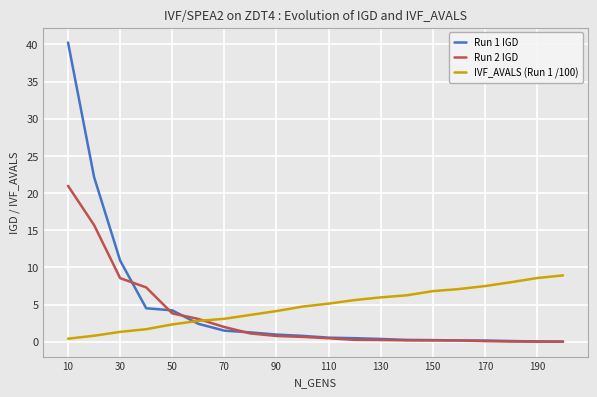

Which series ends up on top after the final intersection of IVF_AVALS (Run 1 /100) and Run 1 IGD?

IVF_AVALS (Run 1 /100)